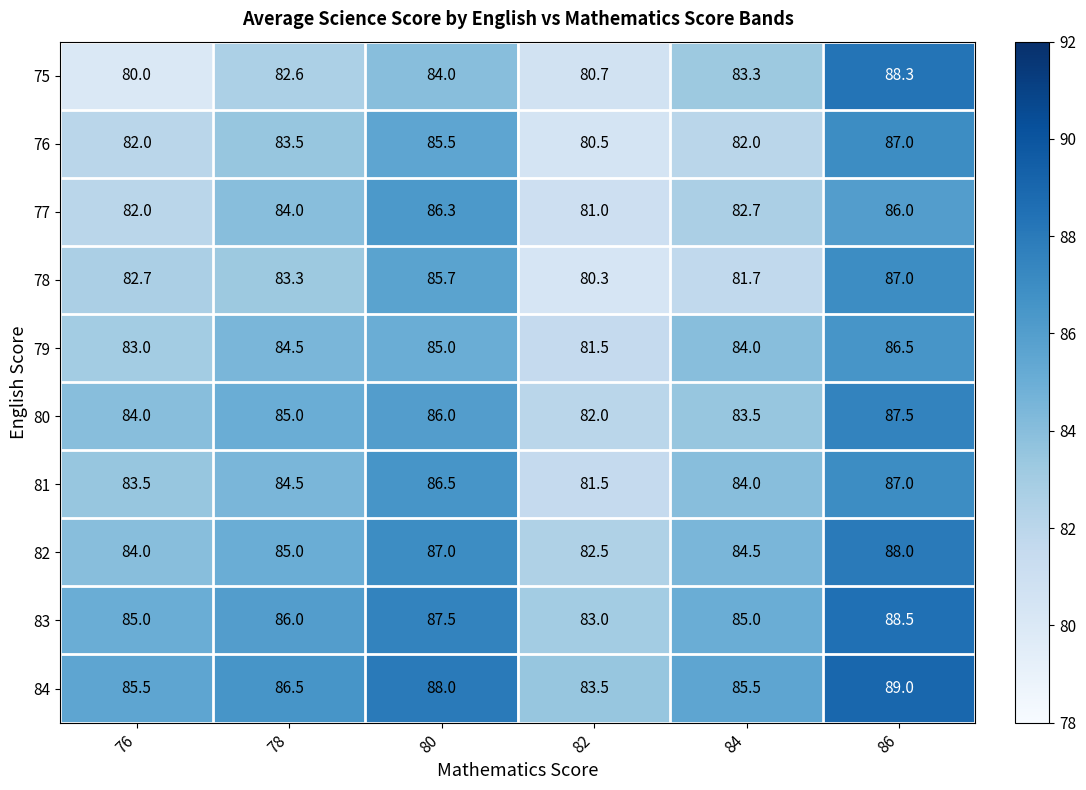

The 80 series shows 86.0 at 80. True or false?

True